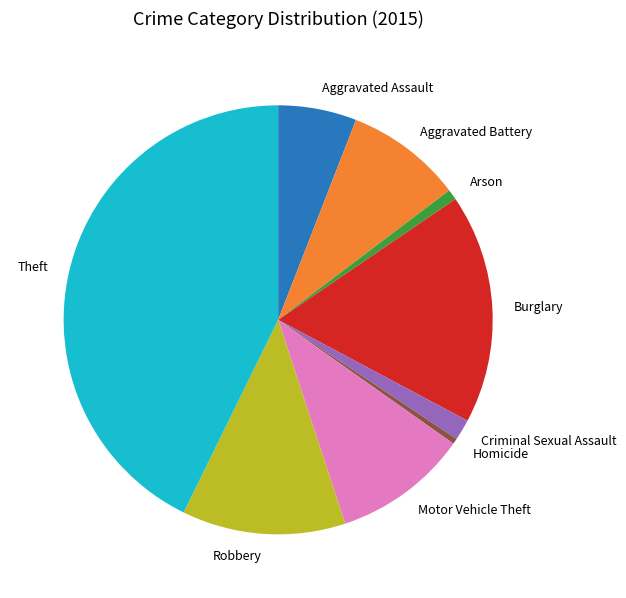

The Theft slice represents 52% of the pie. True or false?

False